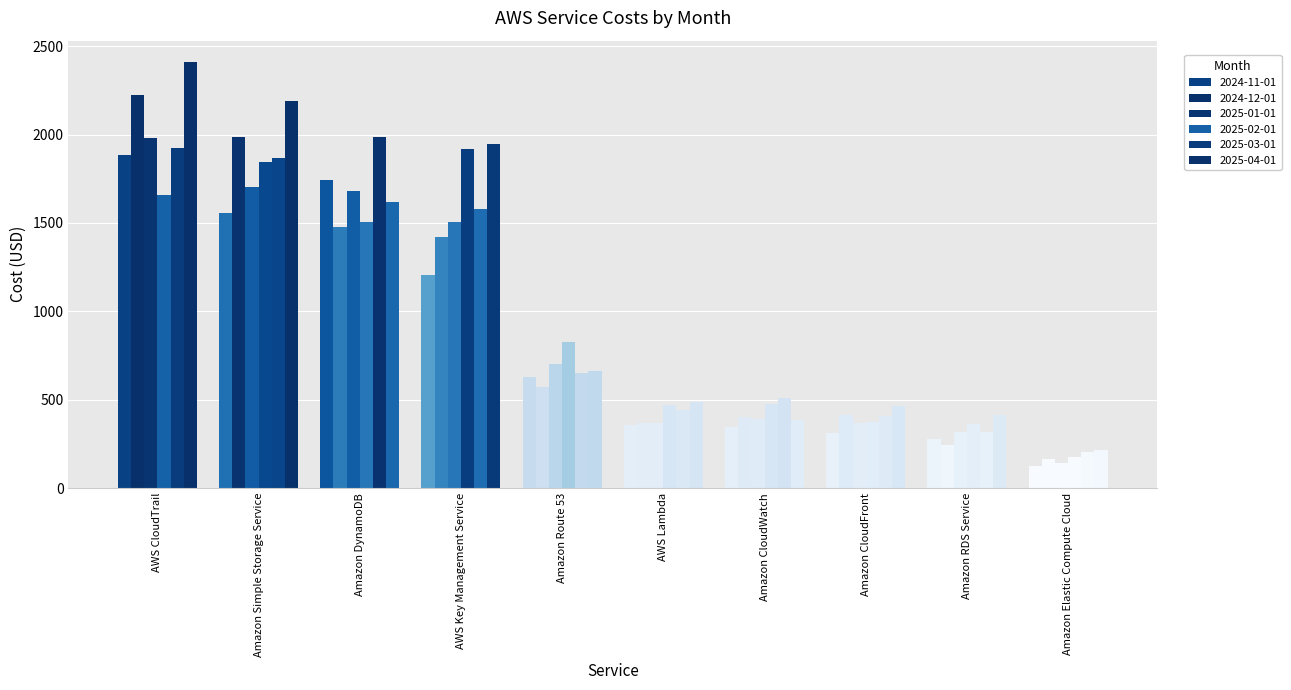

Between AWS CloudTrail and Amazon CloudWatch, which is larger?

AWS CloudTrail